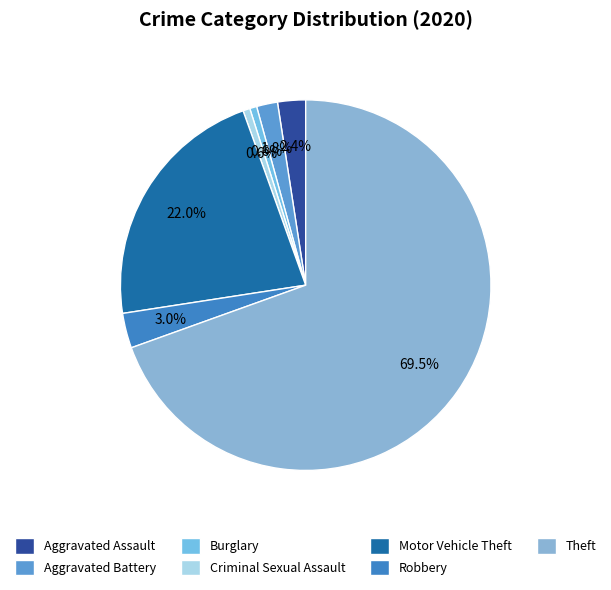

To the nearest percent, what is the difference between the Motor Vehicle Theft and Theft slice percentages?

48%